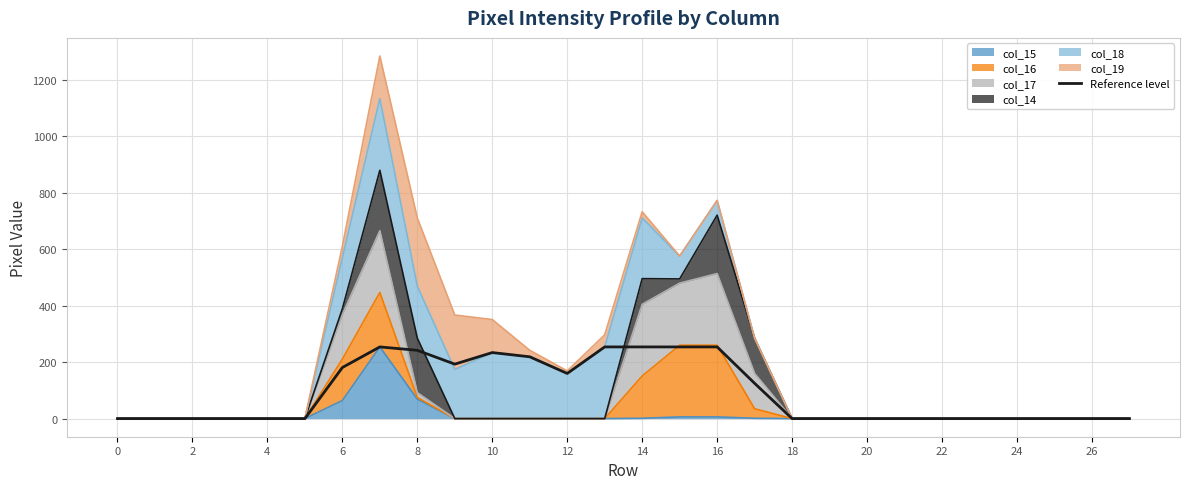

At which label is the value closest to 127?

17